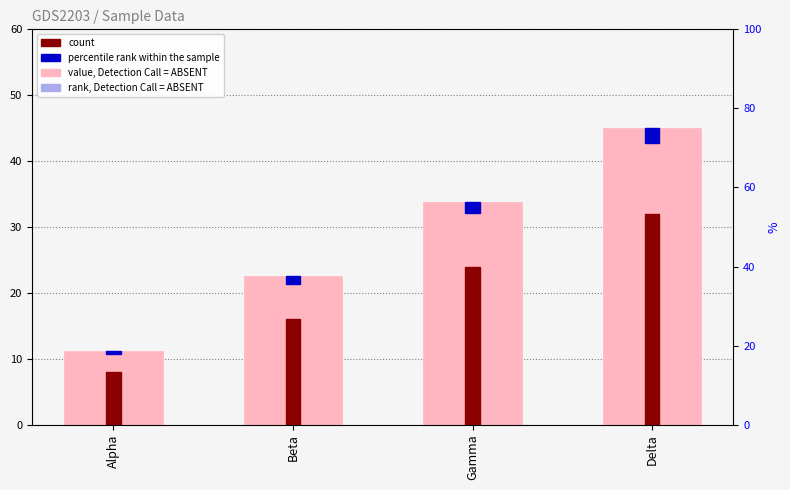

List the series in order of their peak value, highest first.

value, Detection Call = ABSENT, count, percentile rank within the sample